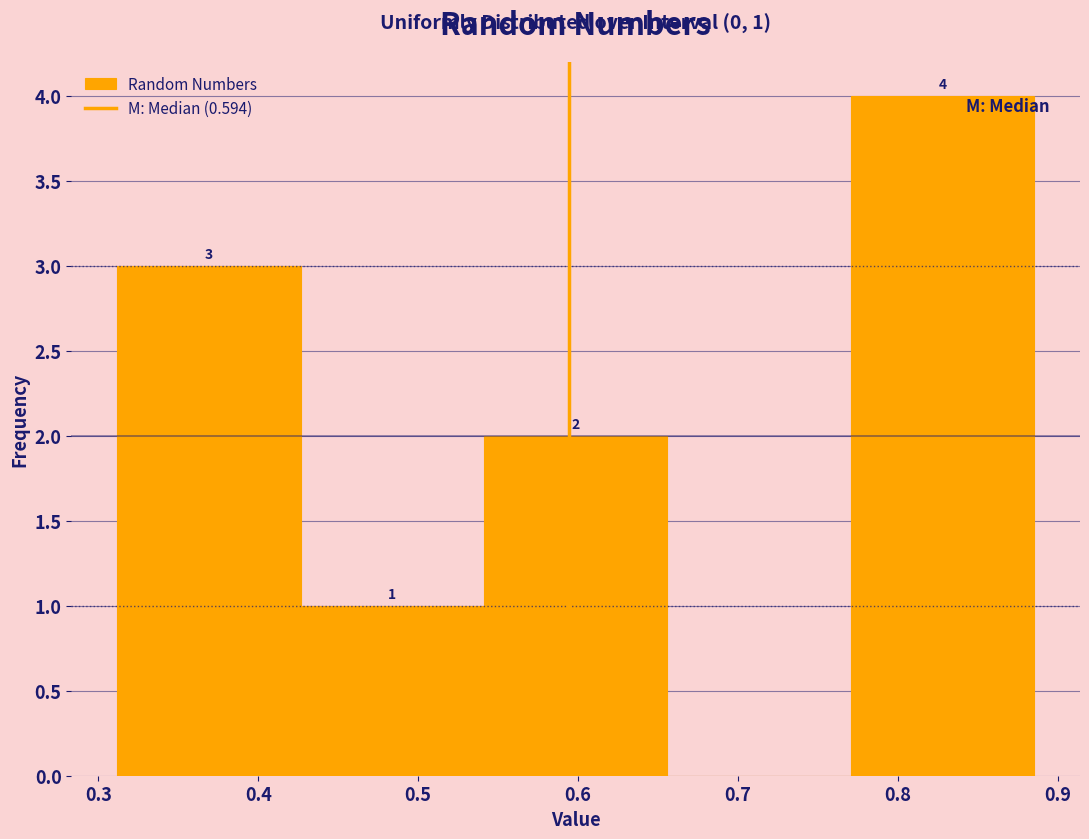

Which range on the x-axis has the tallest bar?

0.77 to 0.89